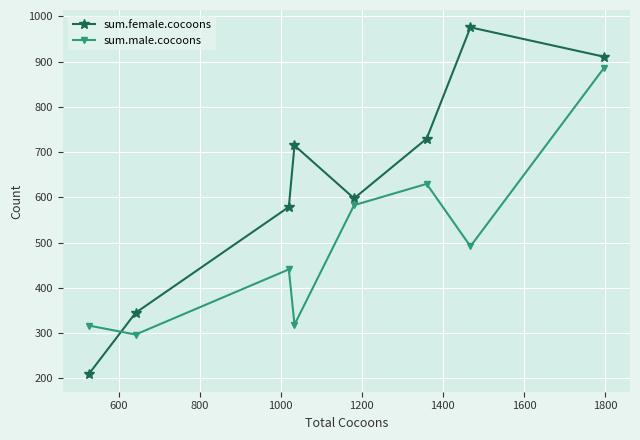

What is the minimum value shown in the chart?

209